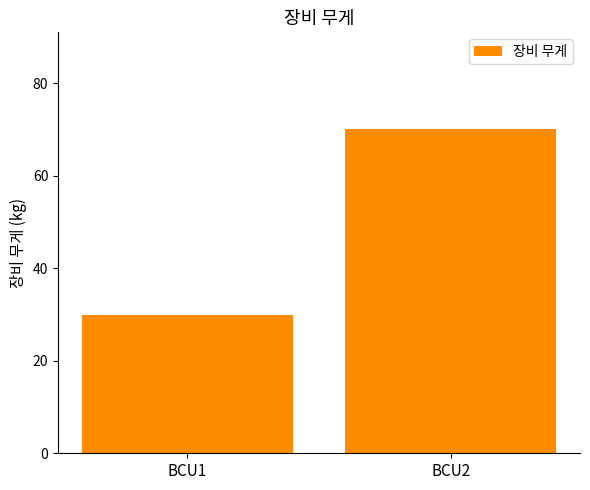

List the labels in order of value, smallest first.

BCU1, BCU2